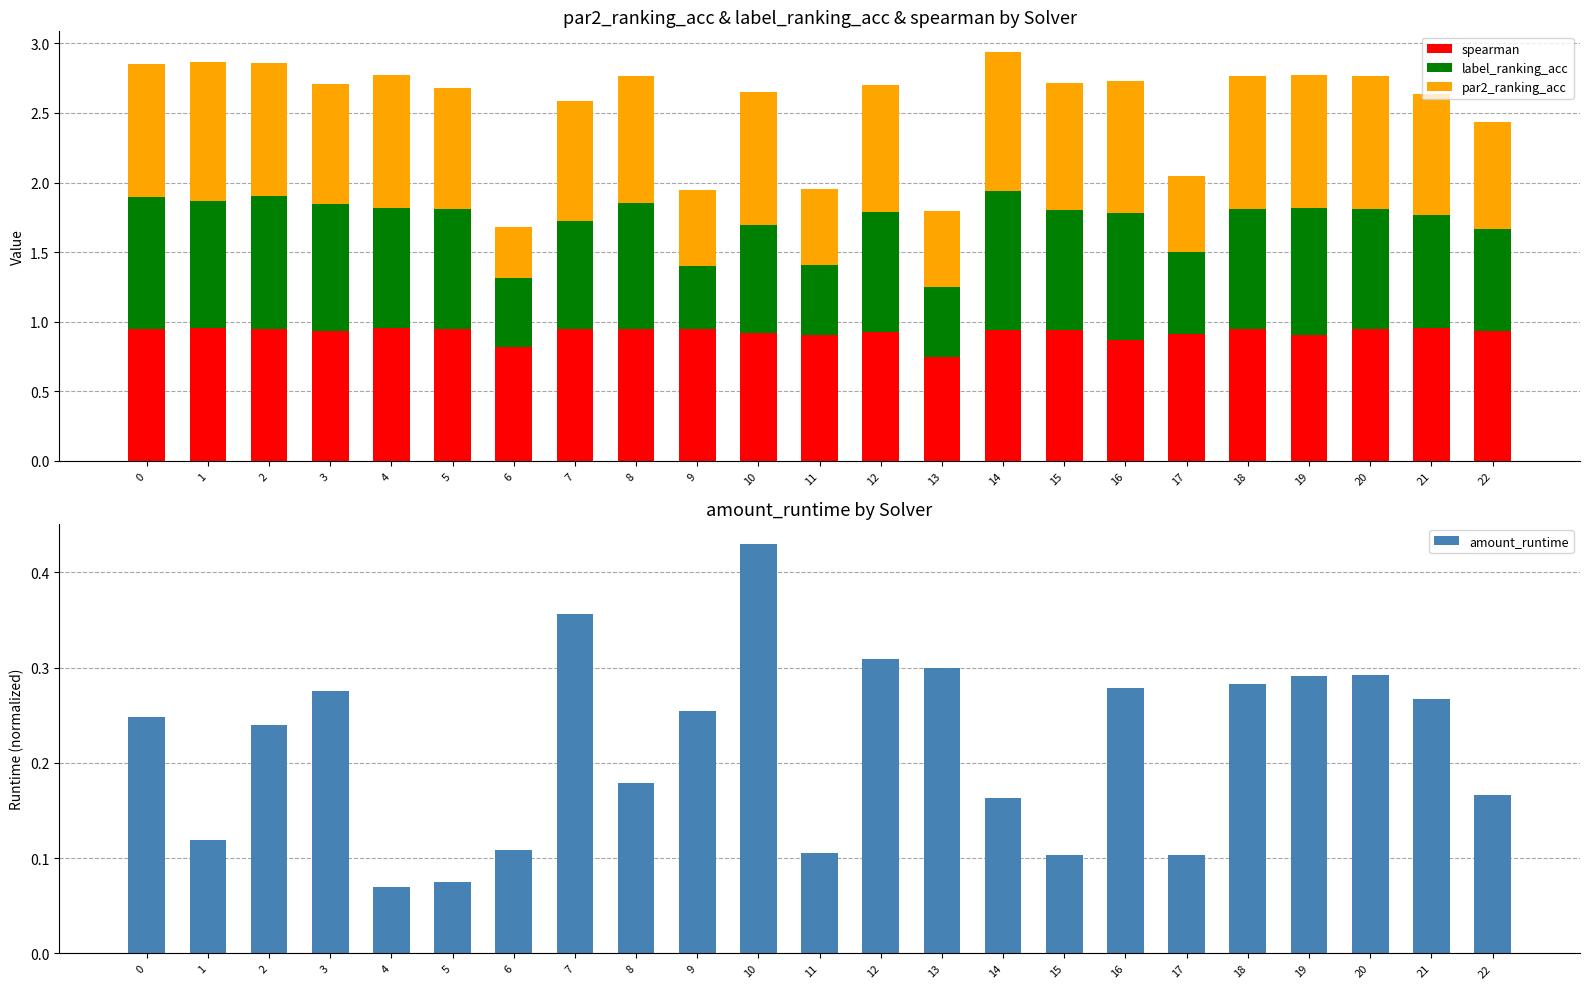

Reading left to right, extract all data points from this chart.

spearman: 0.9	1.0	0.9	0.9	1.0	0.9	0.8	0.9	0.9	0.9	0.9	0.9	0.9	0.7	0.9	0.9	0.9	0.9	0.9	0.9	0.9	1.0	0.9
label_ranking_acc: 1.0	0.9	1.0	0.9	0.9	0.9	0.5	0.8	0.9	0.5	0.8	0.5	0.9	0.5	1.0	0.9	0.9	0.6	0.9	0.9	0.9	0.8	0.7
par2_ranking_acc: 1.0	1.0	1.0	0.9	1.0	0.9	0.4	0.9	0.9	0.5	1.0	0.5	0.9	0.5	1.0	0.9	1.0	0.5	1.0	1.0	1.0	0.9	0.8
amount_runtime: 0.2	0.1	0.2	0.3	0.1	0.1	0.1	0.4	0.2	0.3	0.4	0.1	0.3	0.3	0.2	0.1	0.3	0.1	0.3	0.3	0.3	0.3	0.2